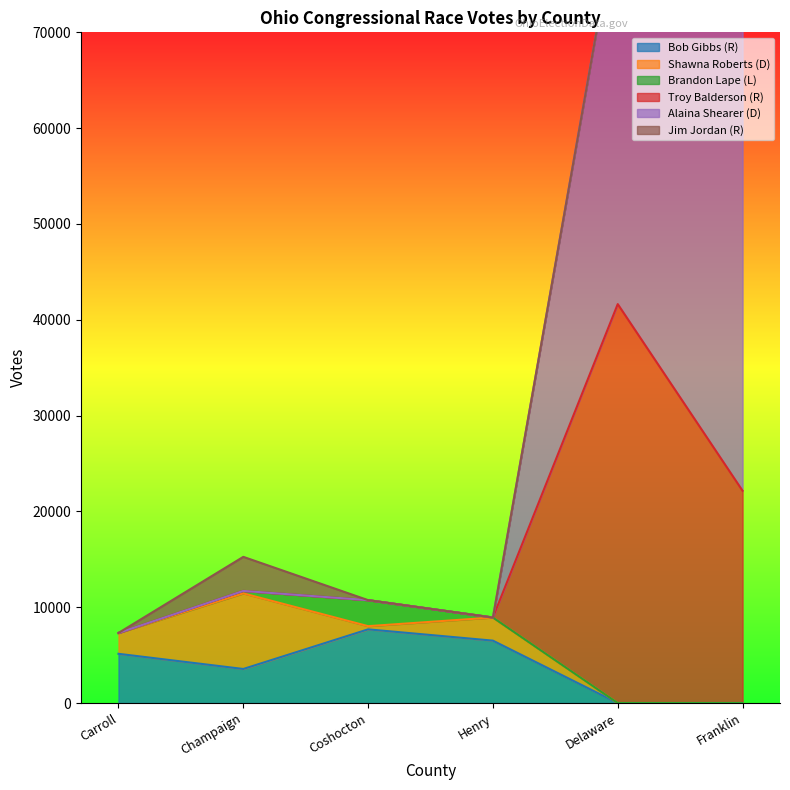

Which category has the lowest value in the Bob Gibbs (R) series?

Delaware